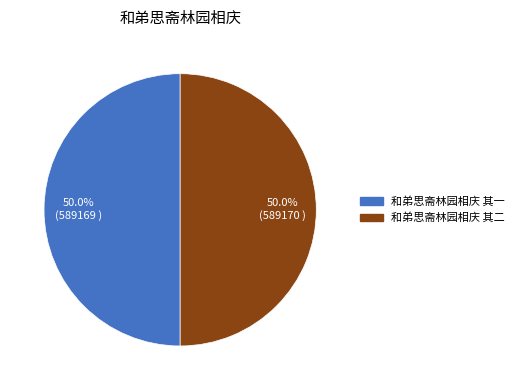

Approximately how many times larger is the value at 和弟思斋林园相庆 其二 compared to 和弟思斋林园相庆 其一?

1.0